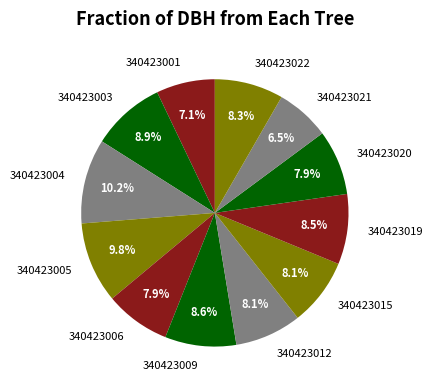

To the nearest percent, what percentage of the pie is 340423015?

8%